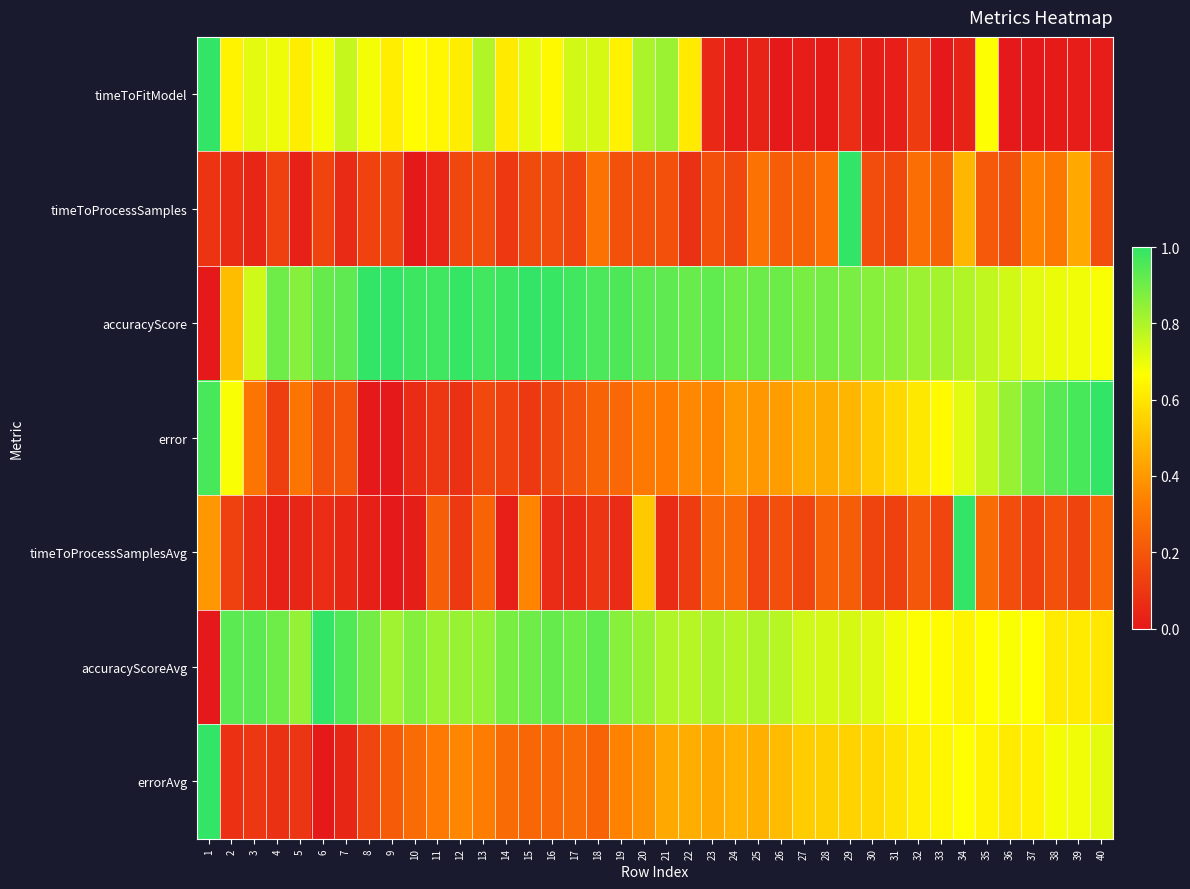

What is the spread (max minus min) of values at 3?

0.9